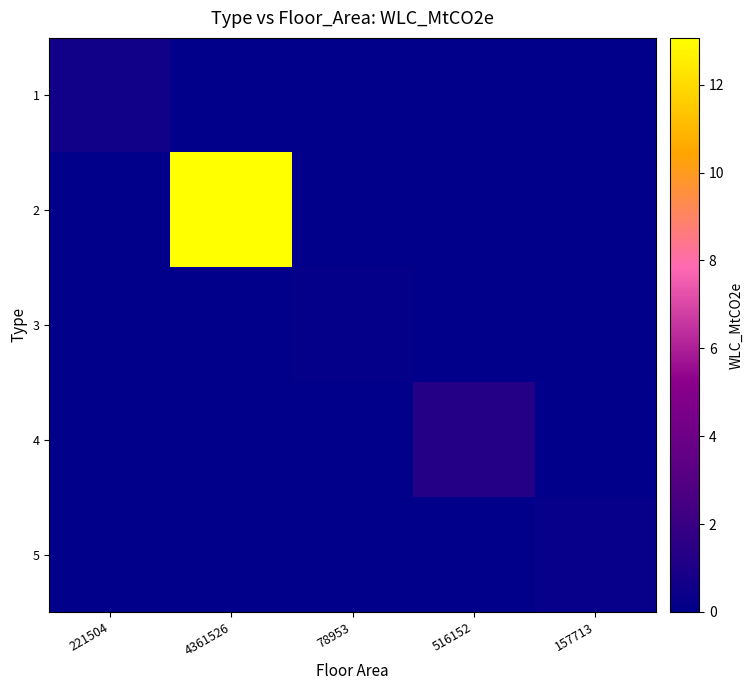

Rank the series at 221504 from lowest to highest value.

2, 3, 4, 5, 1